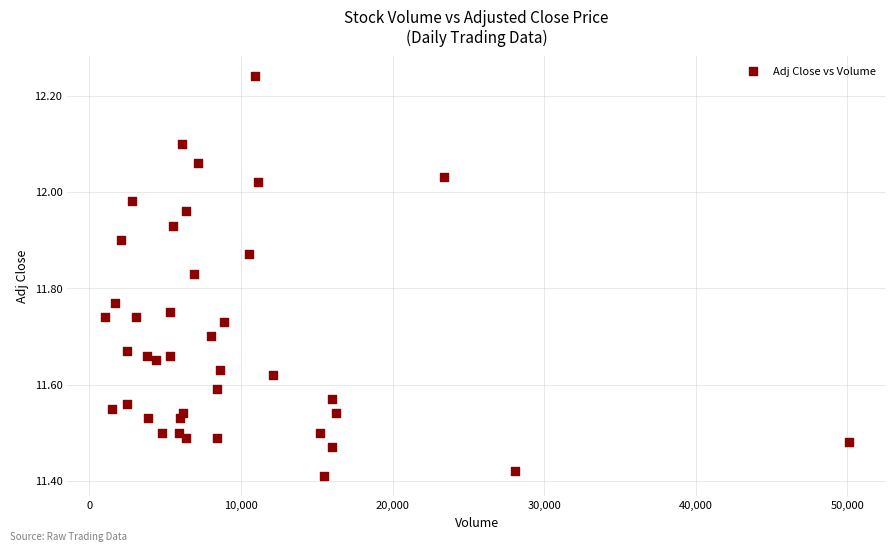

What is the range of Y values (max minus min)?

0.8